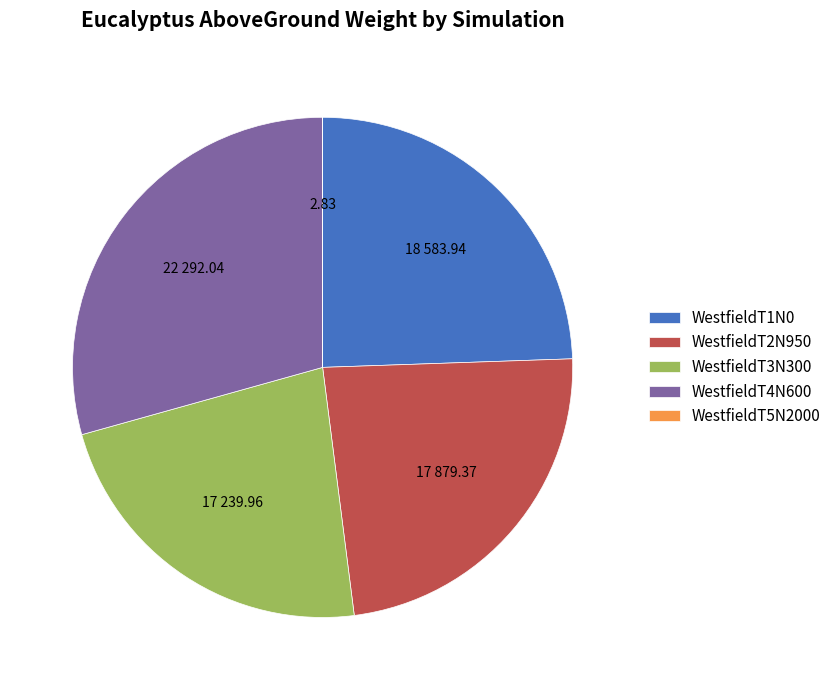

Is the sum of WestfieldT1N0 and WestfieldT2N950 greater than half?

No